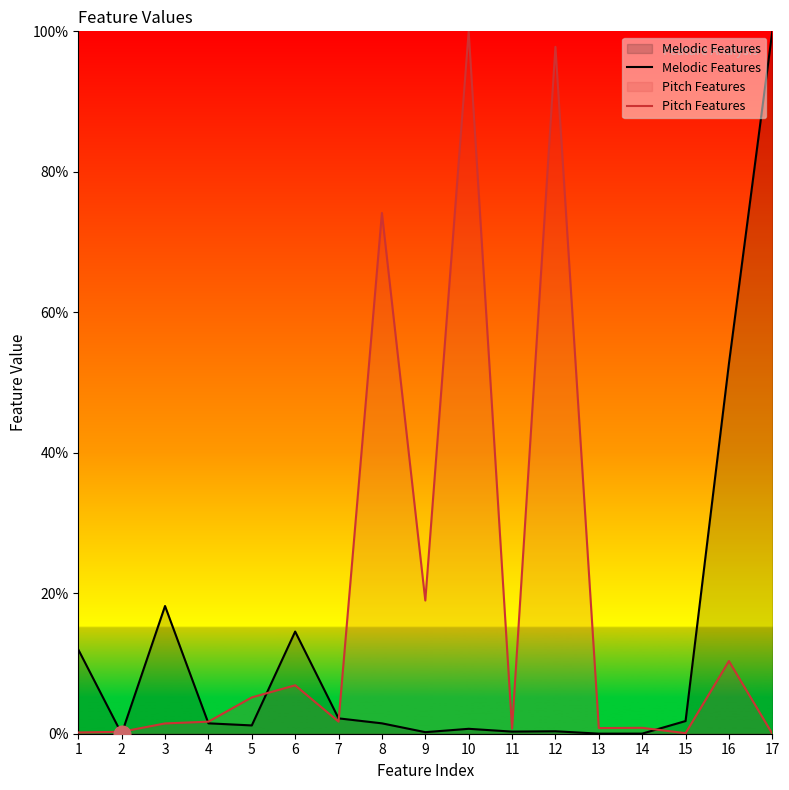

What is the sum of all Melodic Features values?

207.1